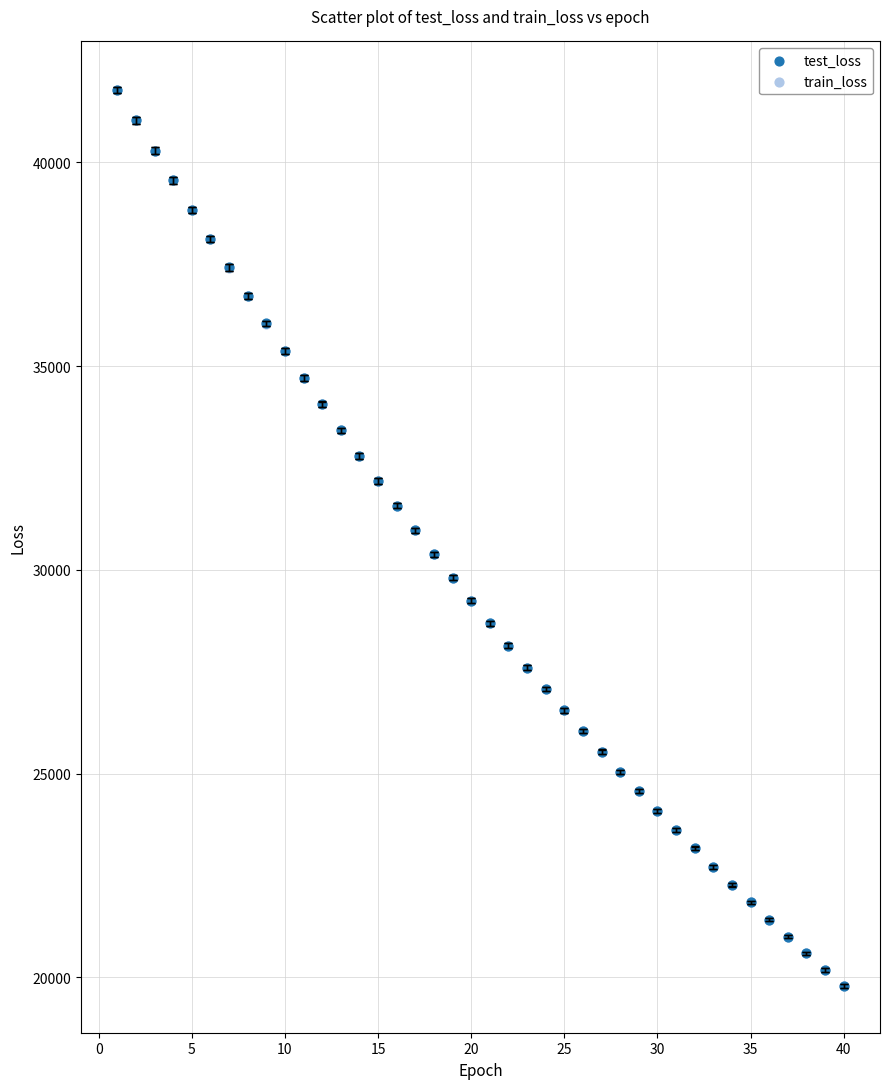

What are all the series names shown in the legend?

test_loss, train_loss